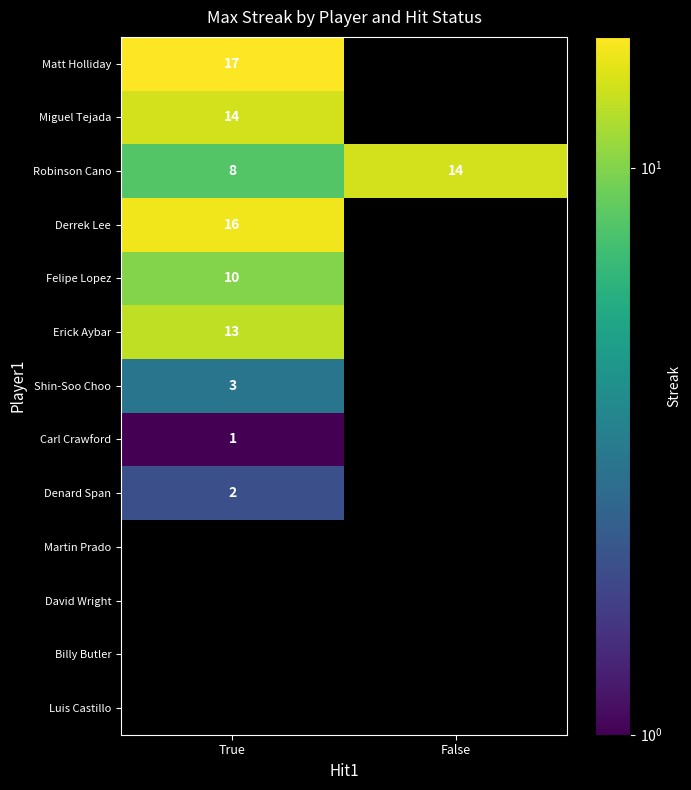

Read the Robinson Cano value at False.

14